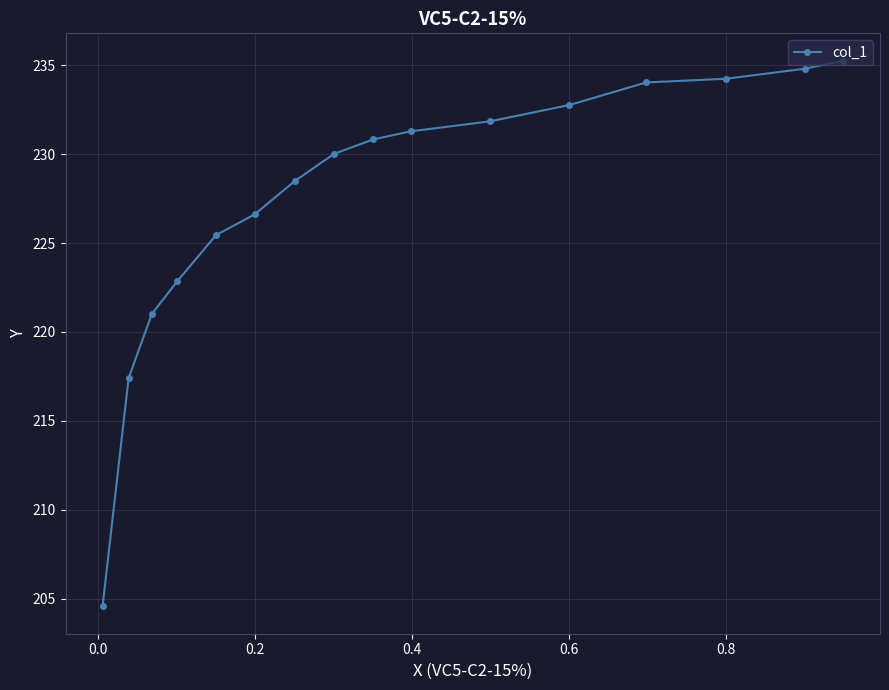

What is the maximum value shown in the chart?

235.3